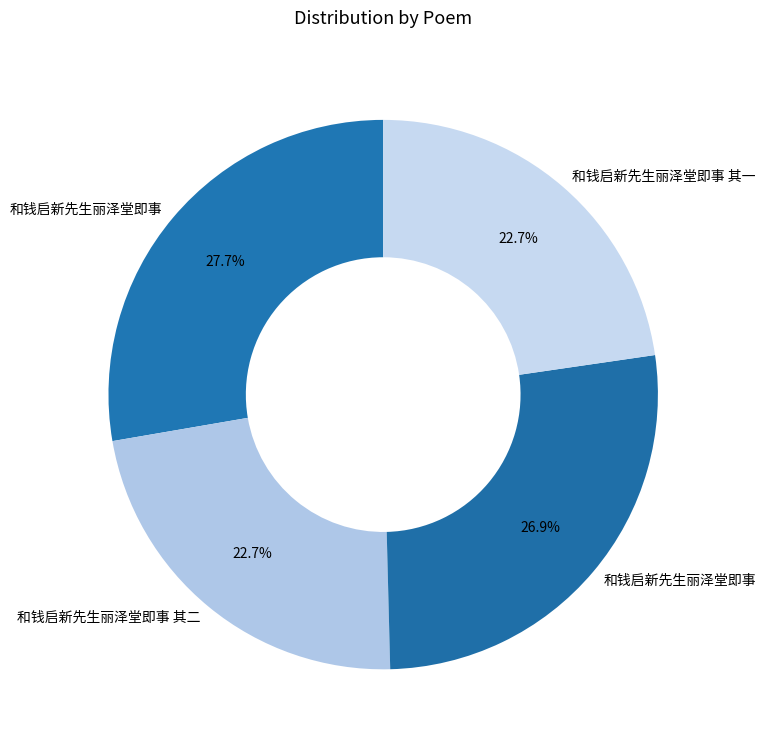

Count the number of slices in the pie.

4